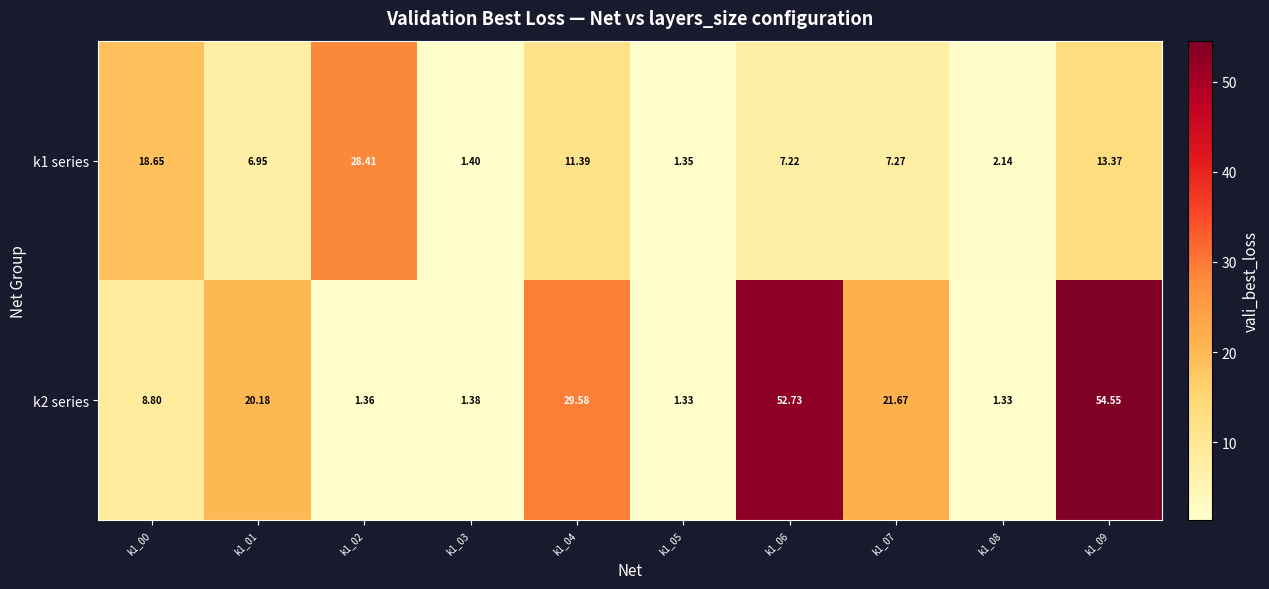

At how many categories does at least one series exceed 23?

4